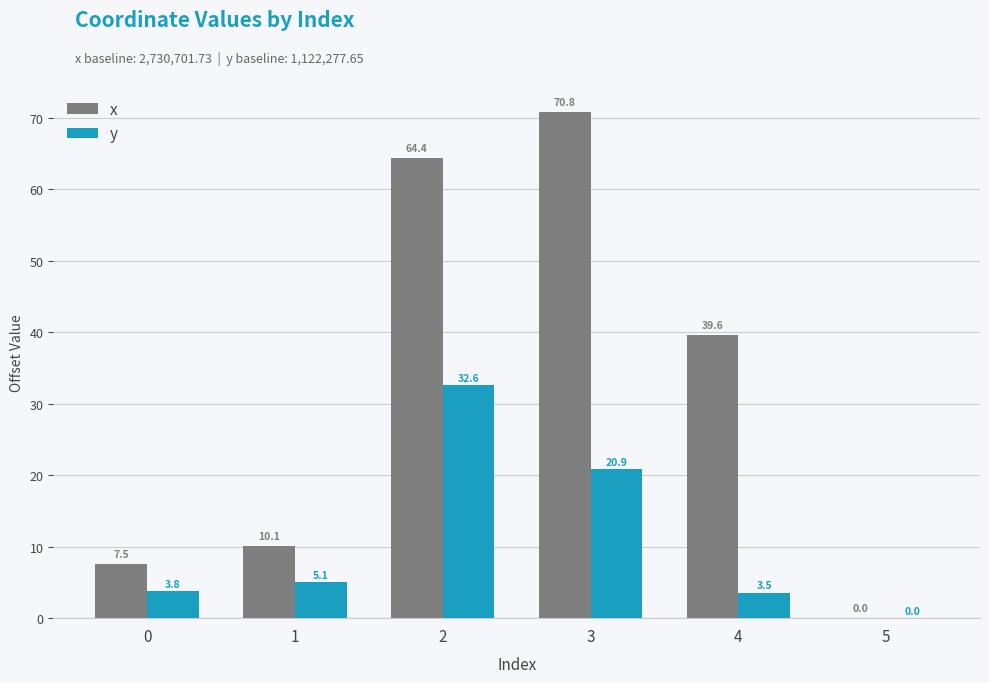

What is the total value across all series at 4?

43.2